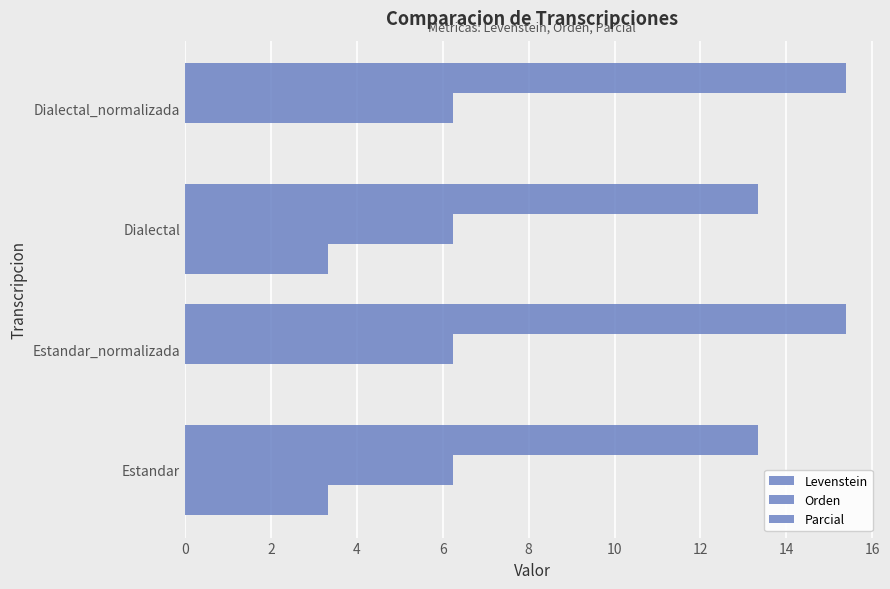

What is the difference between the maximum and minimum values in the Parcial series?

2.1